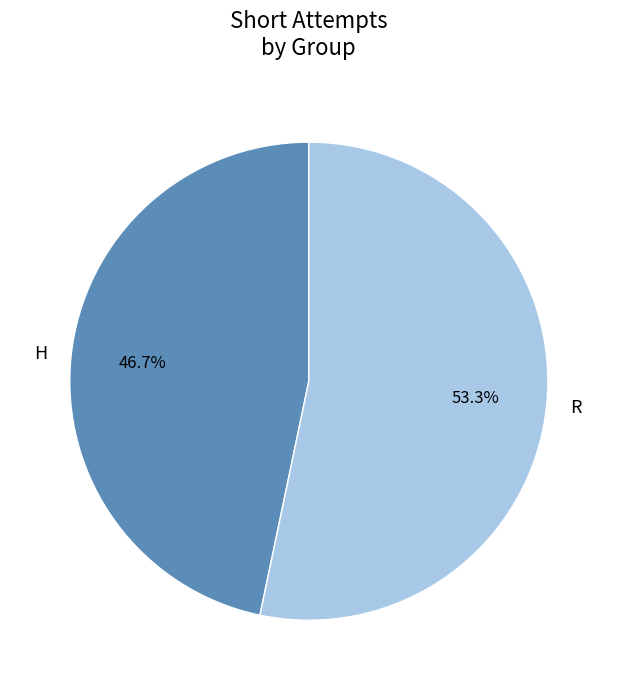

True or false: H accounts for 47% of the total.

True